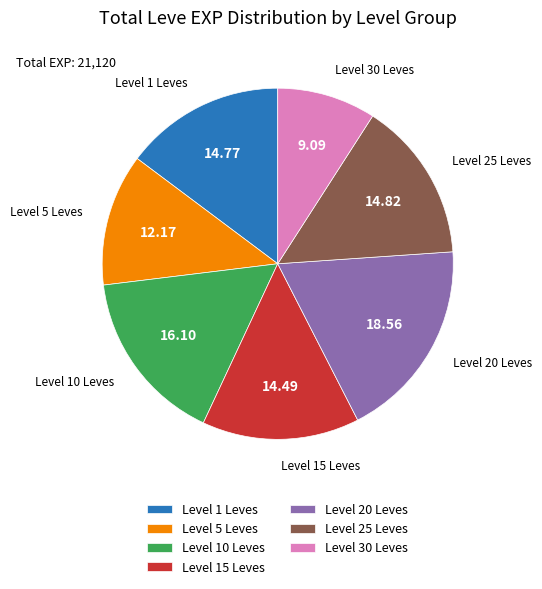

Is there a majority slice in this chart?

No